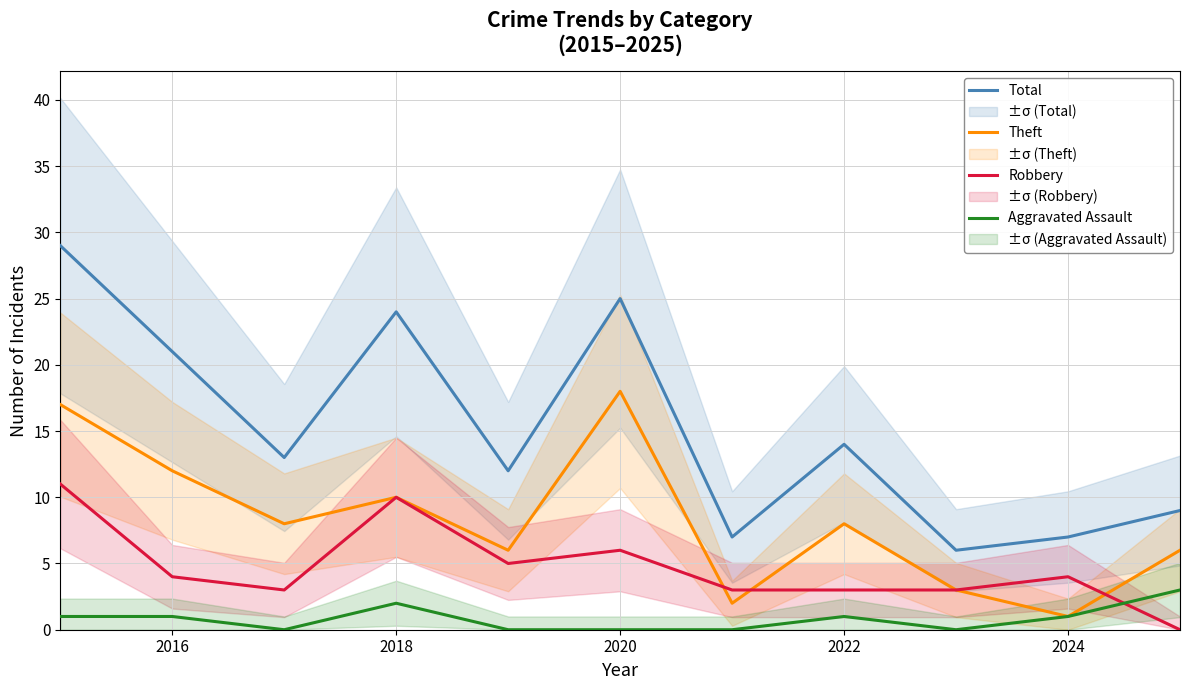

True or false: Theft and Total cross at least once.

False